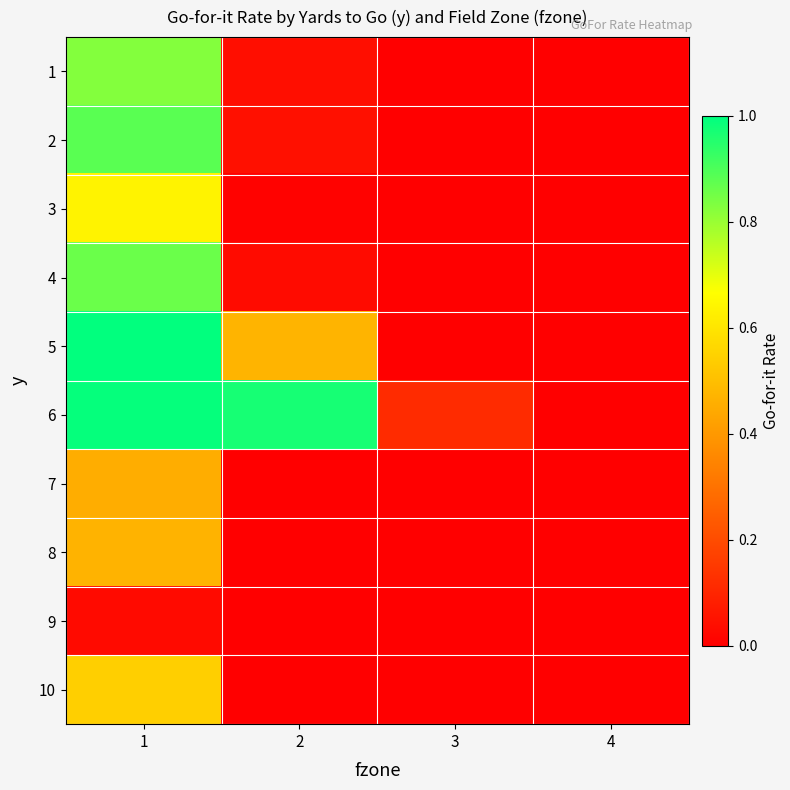

Reading right to left, extract all data points from this chart.

1: 4=0.0	3=0.0	2=0.0	1=0.8
2: 4=0.0	3=0.0	2=0.0	1=0.9
3: 4=0.0	3=0.0	2=0.0	1=0.6
4: 4=0.0	3=0.0	2=0.0	1=0.9
5: 4=0.0	3=0.0	2=0.5	1=1.0
6: 4=0.0	3=0.1	2=1.0	1=1.0
7: 4=0.0	3=0.0	2=0.0	1=0.5
8: 4=0.0	3=0.0	2=0.0	1=0.5
9: 4=0.0	3=0.0	2=0.0	1=0.0
10: 4=0.0	3=0.0	2=0.0	1=0.5